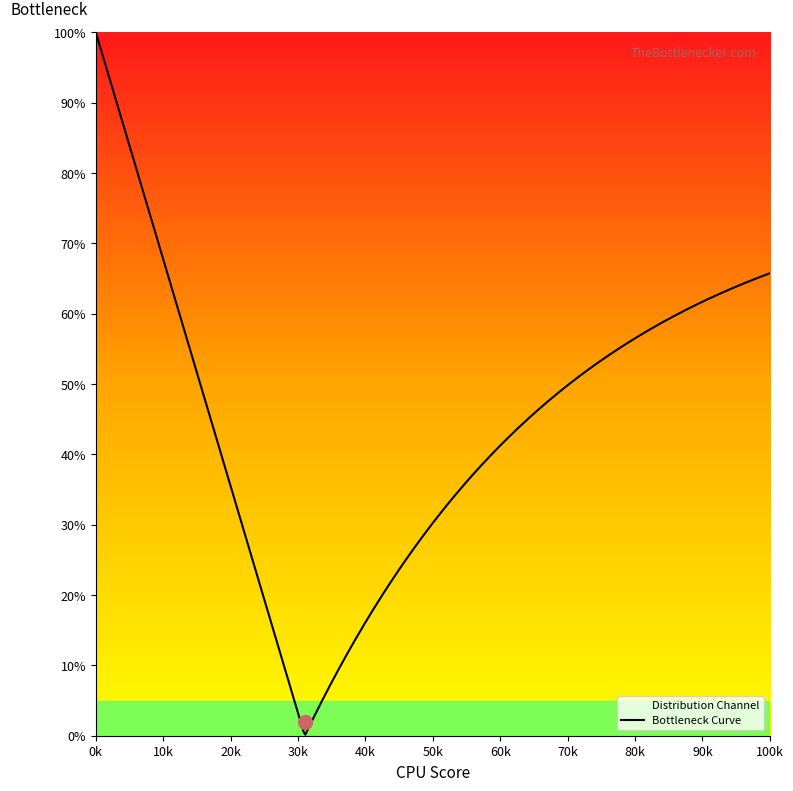

What is the greatest value displayed?

100.0